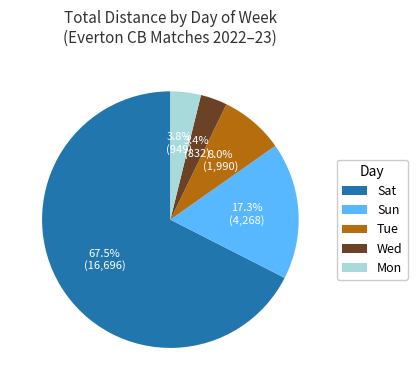

How many slices are in this pie chart?

5